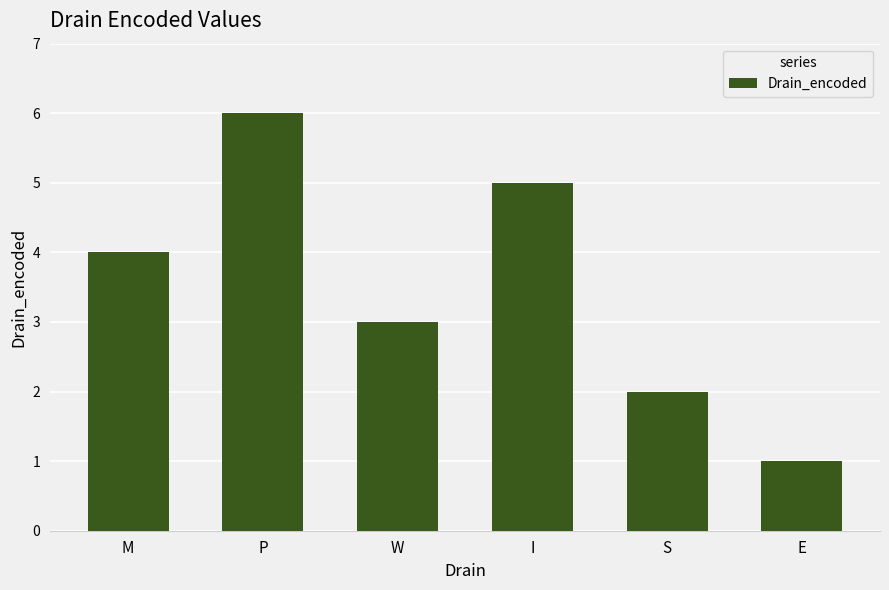

Which has a higher value, I or E?

I